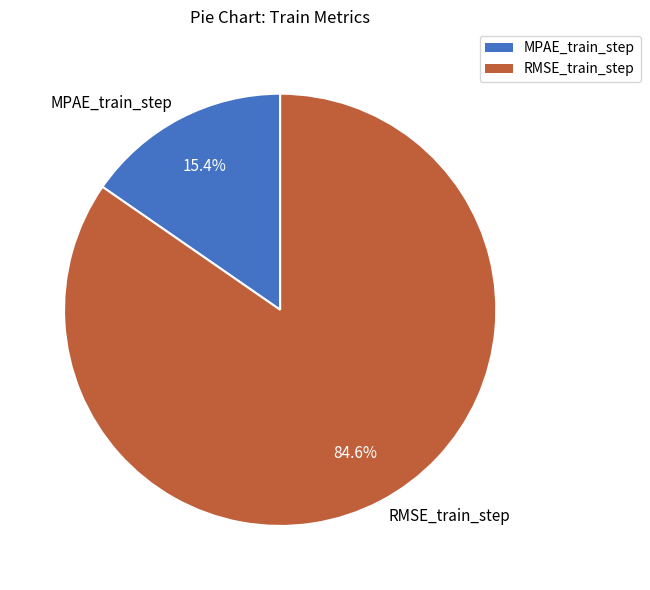

What is the largest slice in the pie chart?

RMSE_train_step